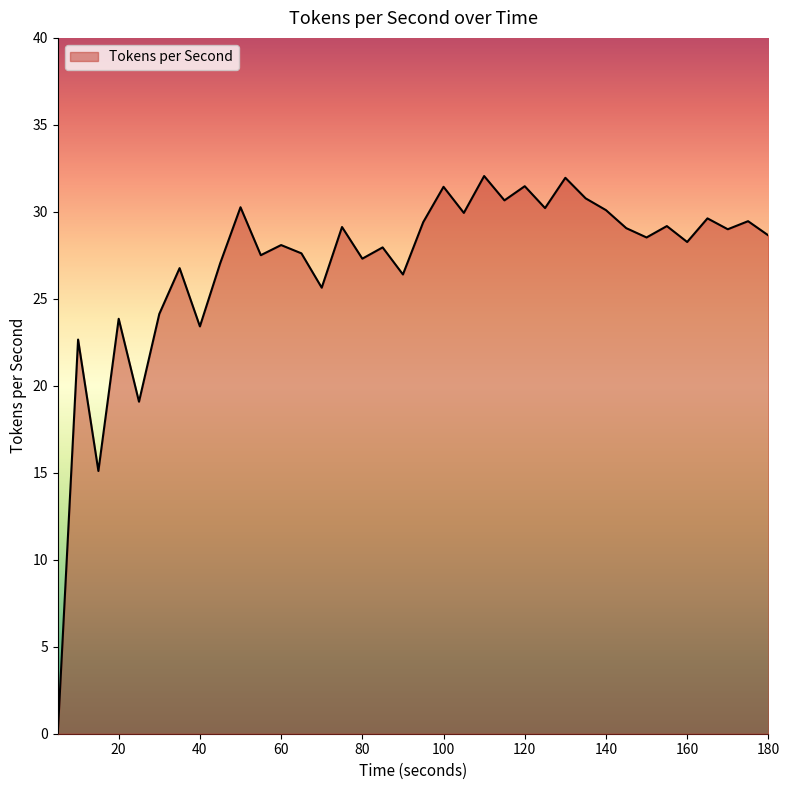

What is the value of the 22nd point from the left?

32.1